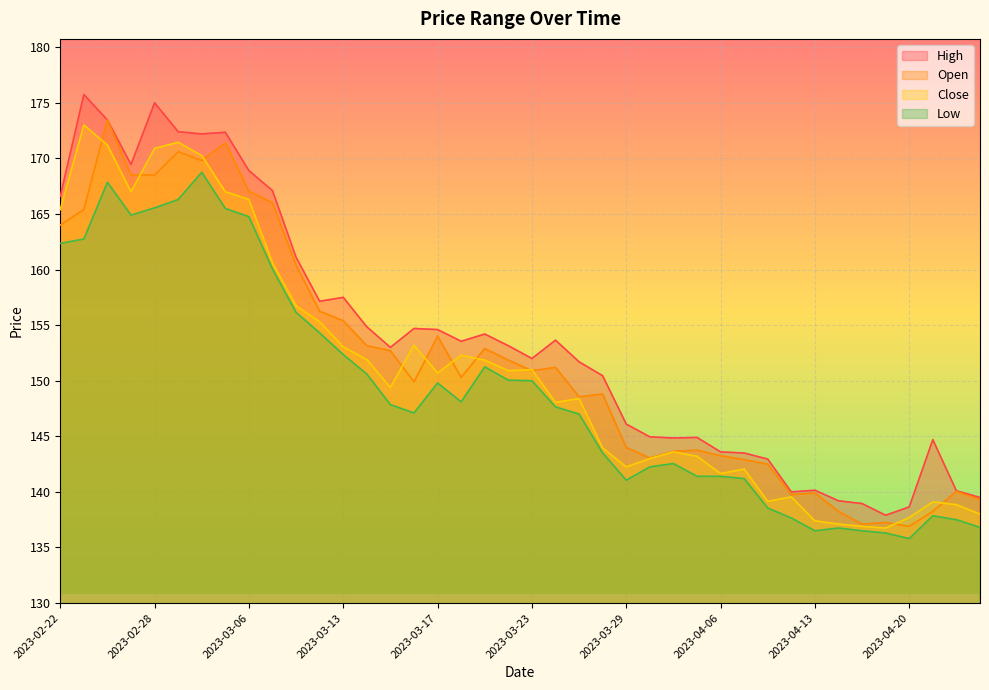

What is the sum of the Close values at 2023-04-06 and 2023-03-29?

283.9